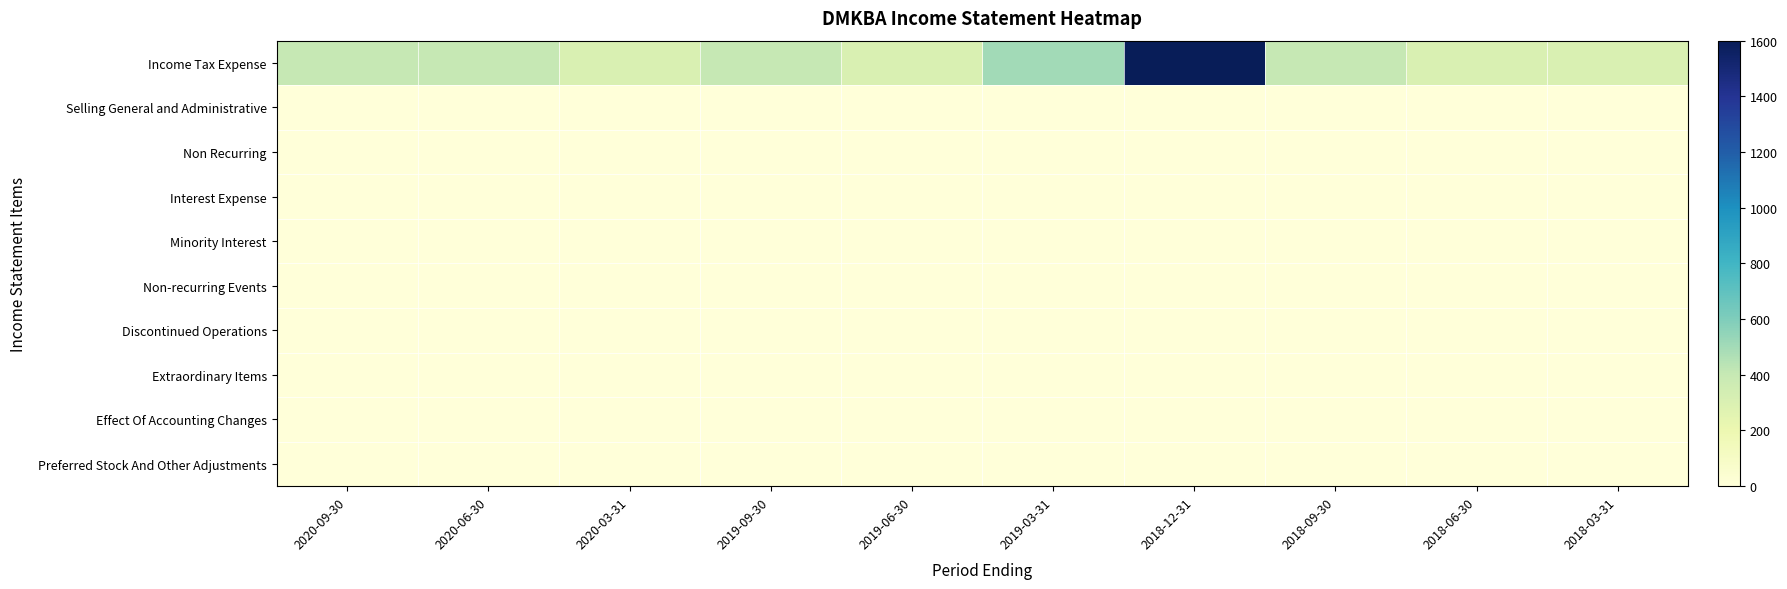

How many series are shown in this chart?

10